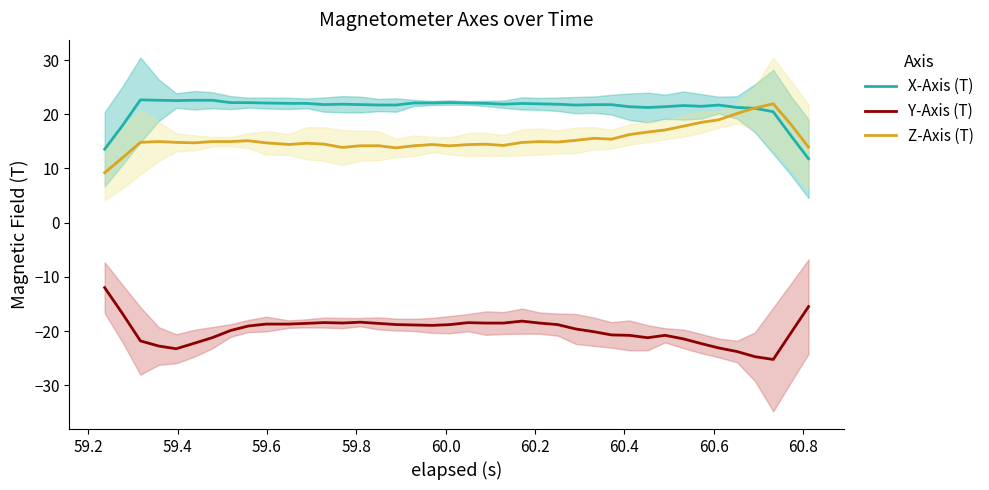

How many interior local valleys does the X-Axis (T) series have?

7